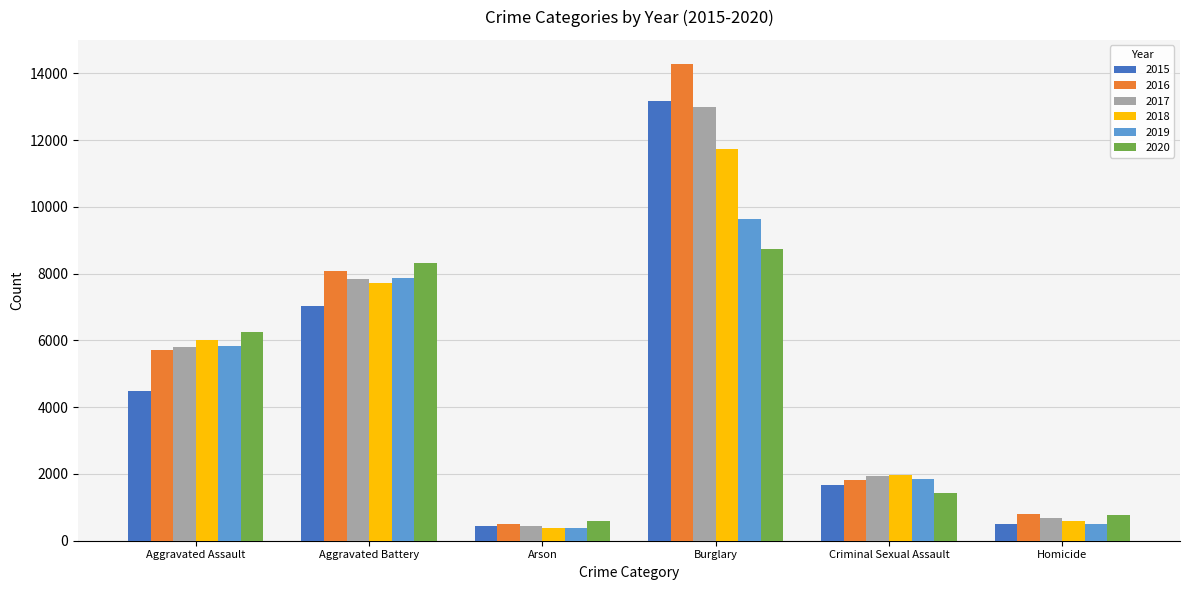

True or false: 2020 has a value of 785 at Homicide.

True